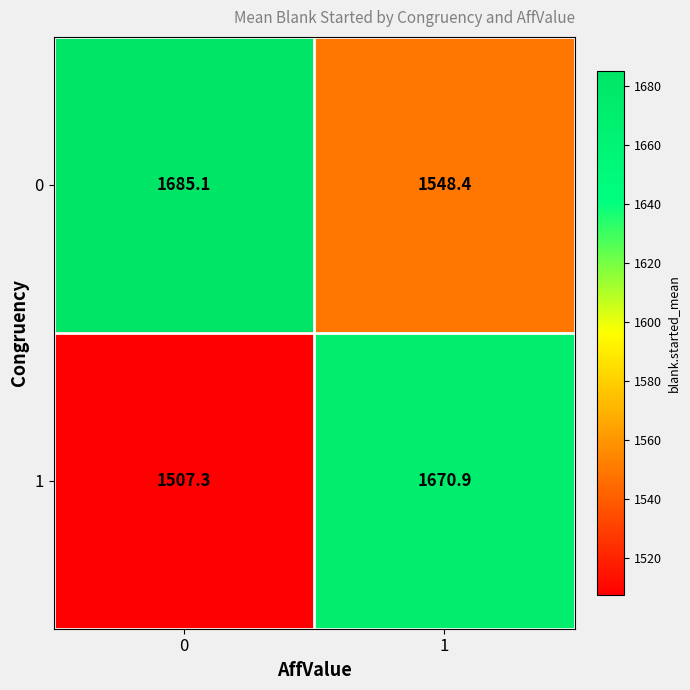

What is the difference between the maximum and minimum values in the 0 series?

136.7